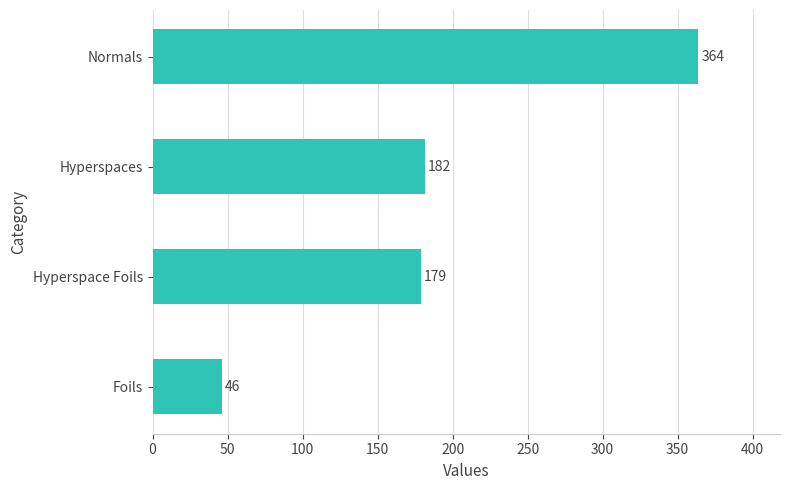

Is it true that the value at Hyperspace Foils is 179.1?

True